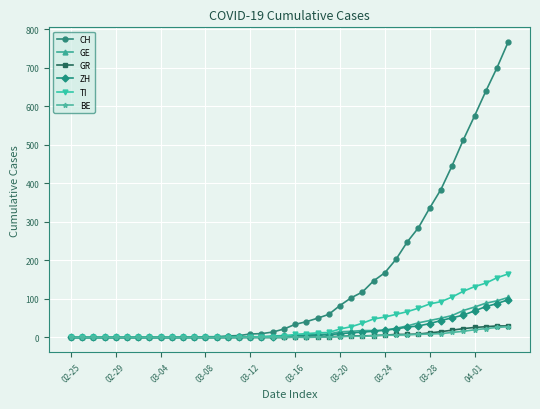

Which series has the largest total across all categories?

CH